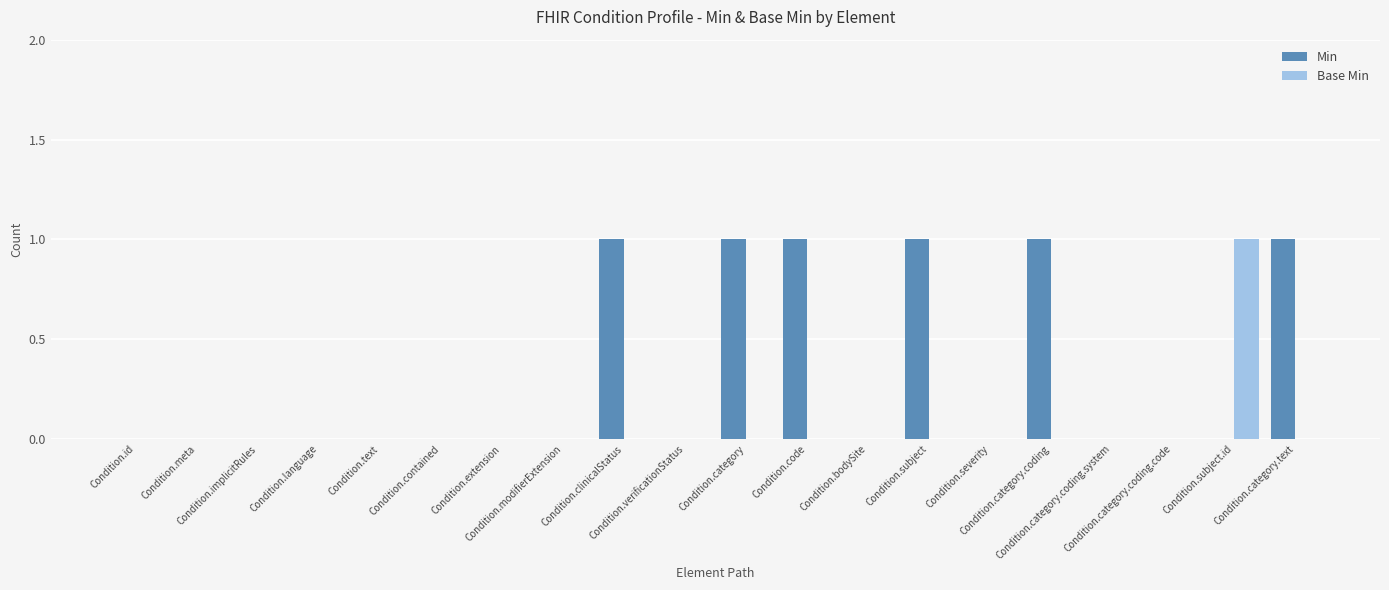

What is the sum of all Min values?

6